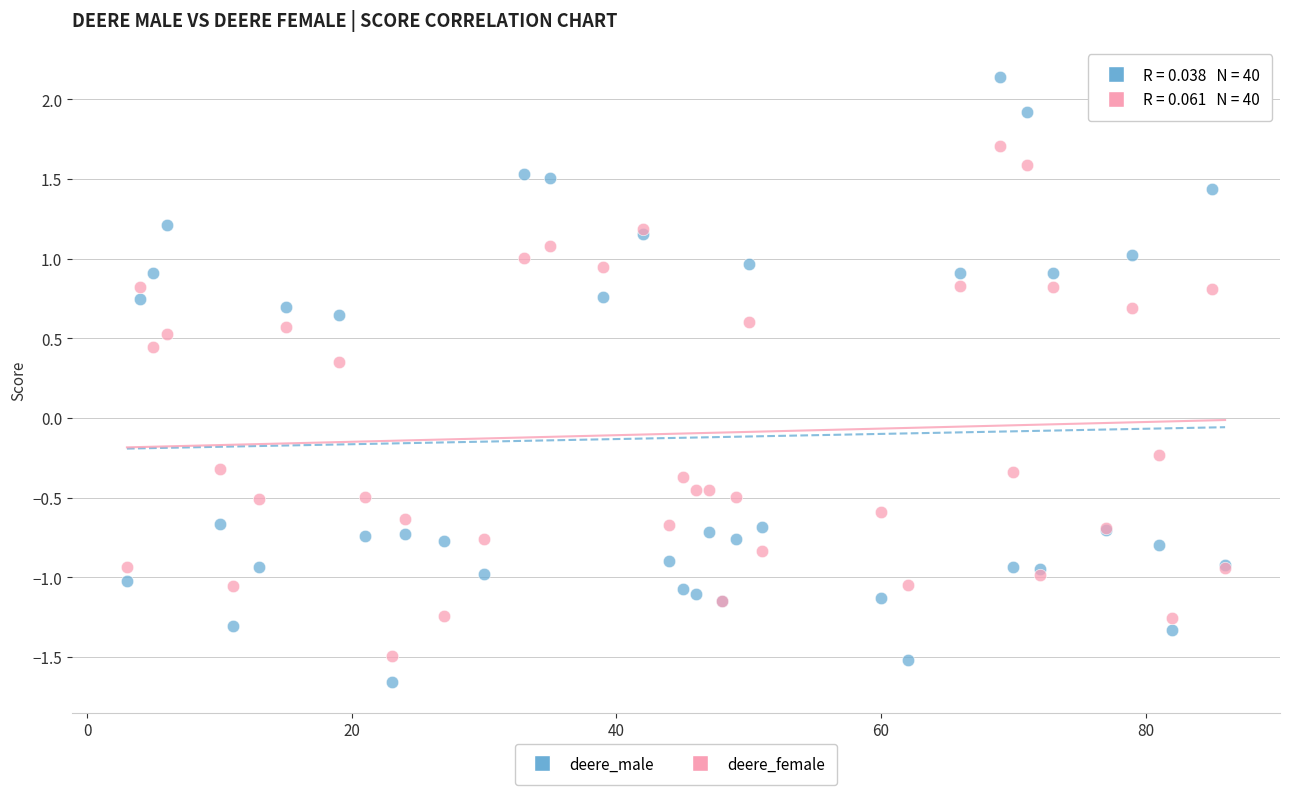

Which series reaches the maximum Y coordinate?

deere_male